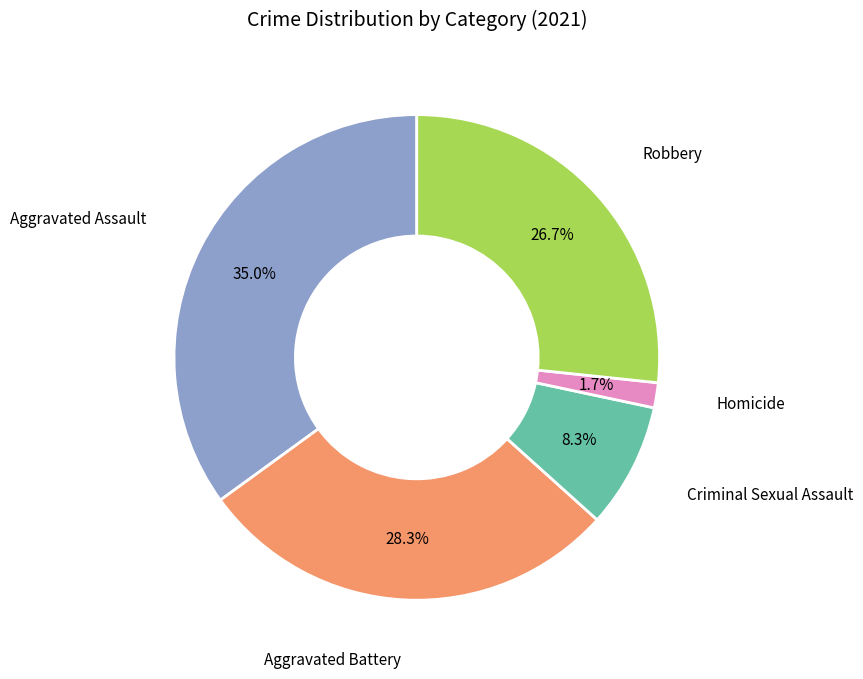

What is the ratio of the value at Aggravated Battery to the value at Robbery?

1.1